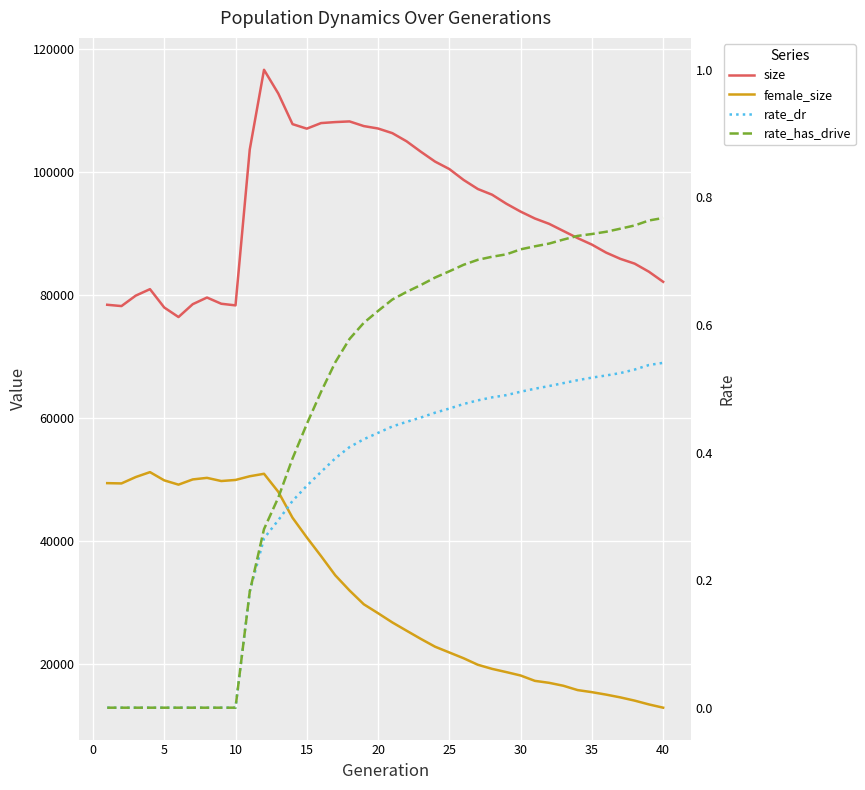

Reading left to right, transcribe all the data shown in this chart.

size: 78341.0	78129.0	79827.0	80880.0	77898.0	76347.0	78438.0	79519.0	78508.0	78241.0	103599.0	116552.0	112697.0	107715.0	106978.0	107886.0	108049.0	108156.0	107397.0	107003.0	106251.0	104924.0	103230.0	101622.0	100411.0	98641.0	97165.0	96239.0	94772.0	93491.0	92372.0	91503.0	90342.0	89182.0	88126.0	86822.0	85806.0	85031.0	83716.0	82075.0
female_size: 49337.0	49291.0	50327.0	51128.0	49791.0	49092.0	49942.0	50195.0	49681.0	49855.0	50456.0	50859.0	47928.0	43709.0	40515.0	37477.0	34346.0	31881.0	29638.0	28187.0	26690.0	25343.0	24011.0	22740.0	21802.0	20865.0	19802.0	19136.0	18610.0	18058.0	17188.0	16866.0	16390.0	15686.0	15350.0	14949.0	14497.0	13973.0	13356.0	12824.0
rate_dr: 0.0	0.0	0.0	0.0	0.0	0.0	0.0	0.0	0.0	0.0	0.2	0.3	0.3	0.3	0.3	0.4	0.4	0.4	0.4	0.4	0.4	0.4	0.5	0.5	0.5	0.5	0.5	0.5	0.5	0.5	0.5	0.5	0.5	0.5	0.5	0.5	0.5	0.5	0.5	0.5
rate_has_drive: 0.0	0.0	0.0	0.0	0.0	0.0	0.0	0.0	0.0	0.0	0.2	0.3	0.3	0.4	0.4	0.5	0.5	0.6	0.6	0.6	0.6	0.7	0.7	0.7	0.7	0.7	0.7	0.7	0.7	0.7	0.7	0.7	0.7	0.7	0.7	0.7	0.8	0.8	0.8	0.8